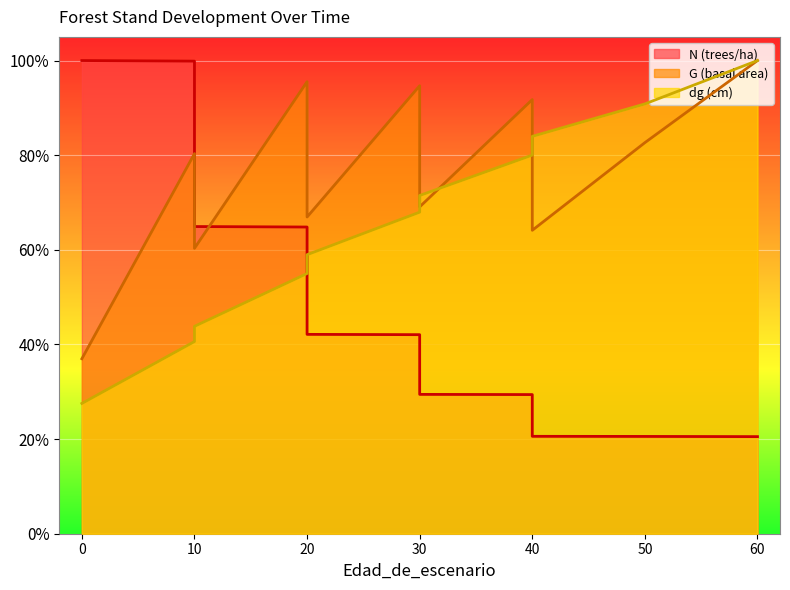

Reading left to right, list all the values displayed in this chart.

N: 0=100.0	0=100.0	0=100.0	10=99.9	10=64.9	20=64.8	20=42.1	30=42.1	30=29.4	40=29.4	40=20.6	50=20.6	60=20.5
G: 0=37.0	0=37.0	0=37.0	10=80.3	10=60.3	20=95.5	20=66.9	30=94.7	30=69.1	40=91.8	40=64.1	50=82.6	60=100.0
dg: 0=27.5	0=27.5	0=27.5	10=40.6	10=43.8	20=55.0	20=59.0	30=68.0	30=71.5	40=80.0	40=84.0	50=90.8	60=100.0